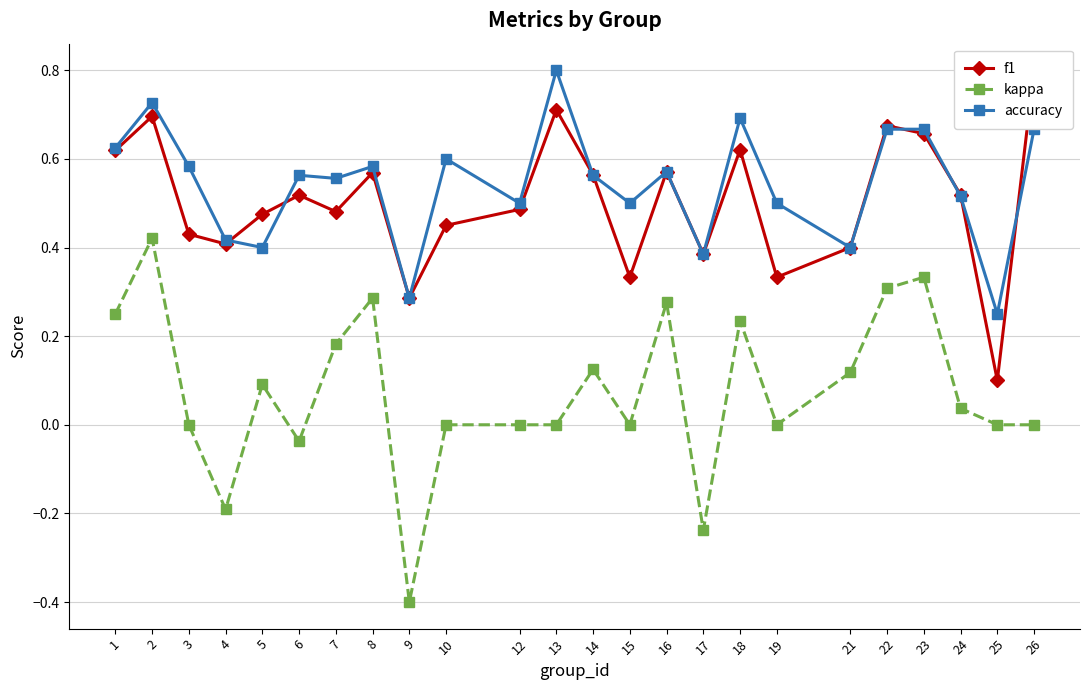

Which series changed the most between 6 and 15?

f1